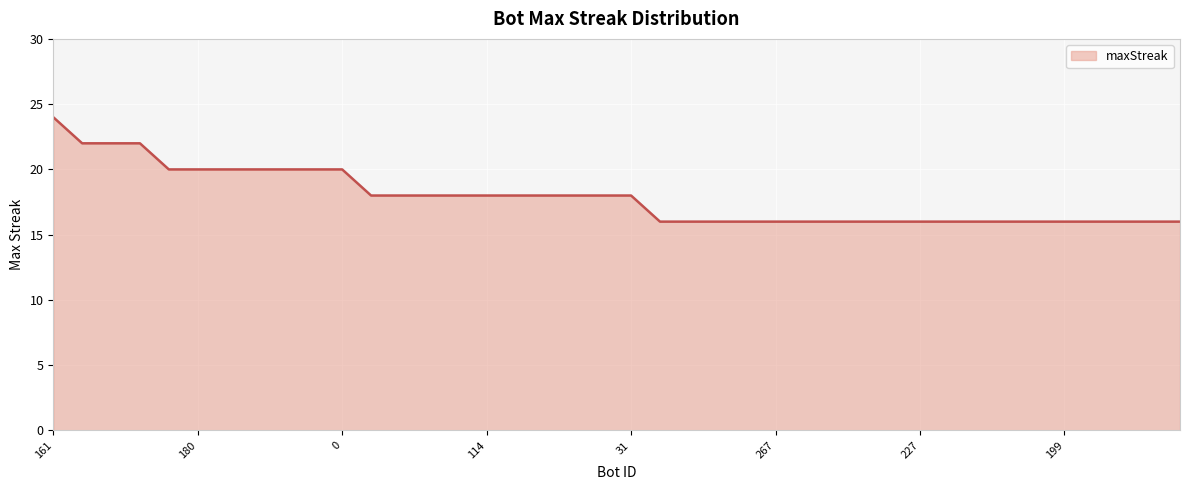

What is the difference between the maximum and minimum values?

8